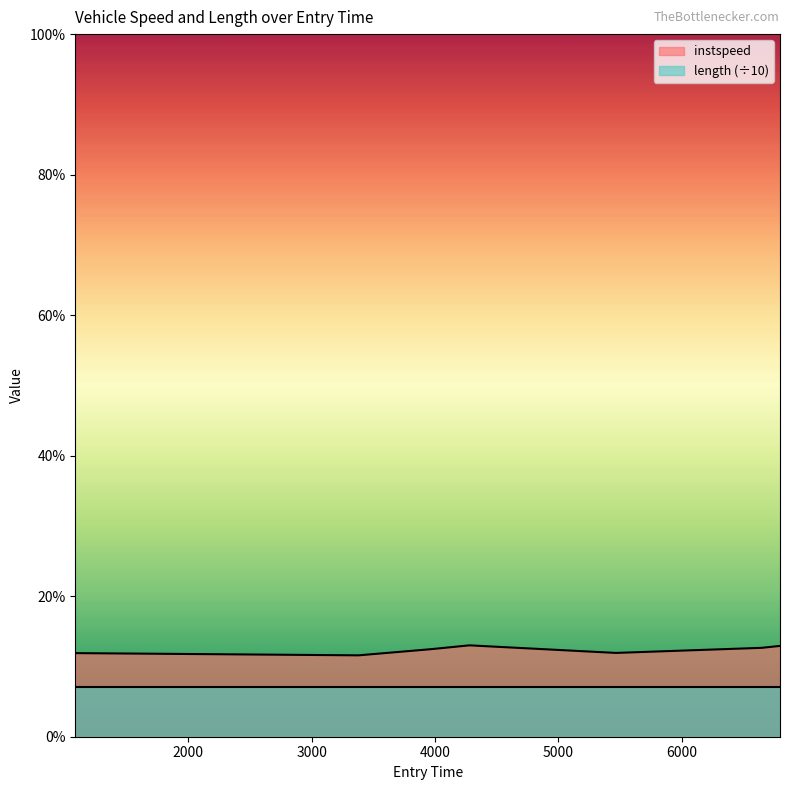

How many values are below 12?

3